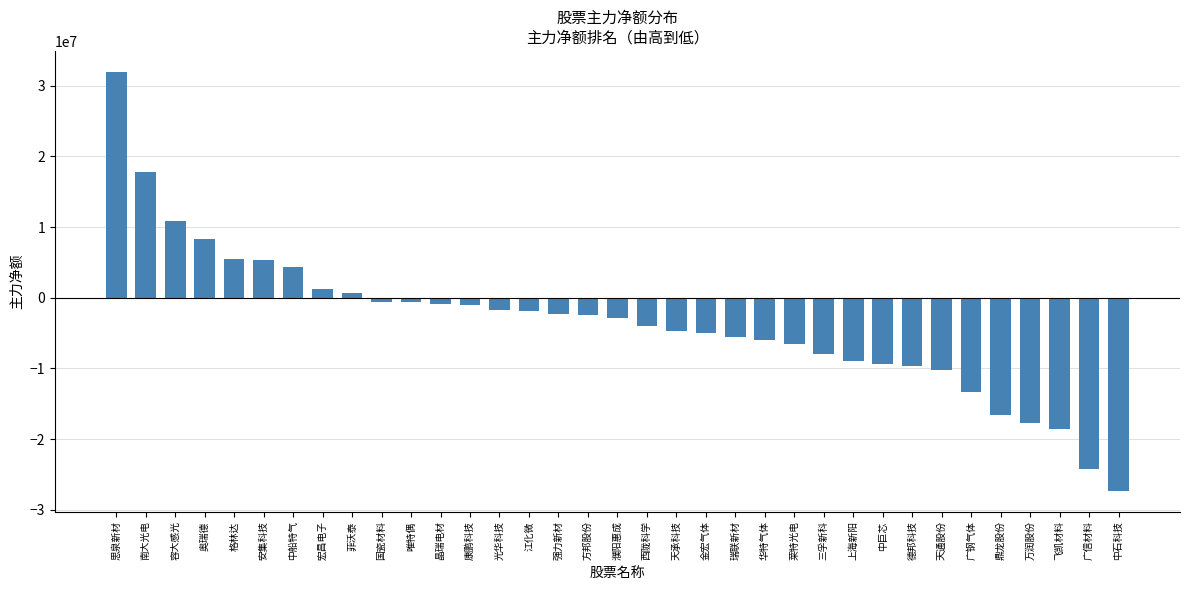

What is the sum of all values?

-124020094